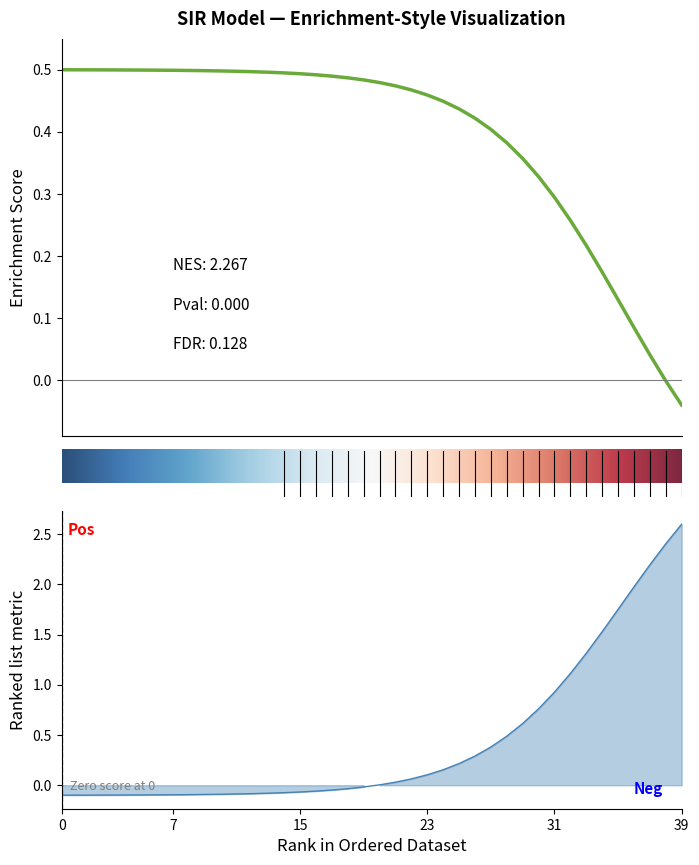

What is the value of the I point at the 24th from the left?

0.1